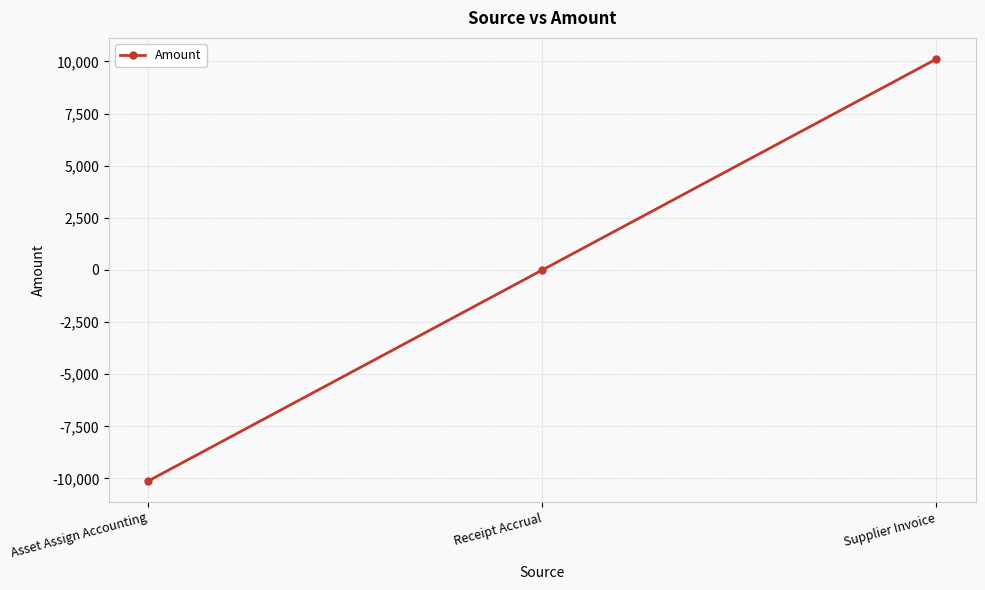

Does the chart have visible grid lines?

Yes